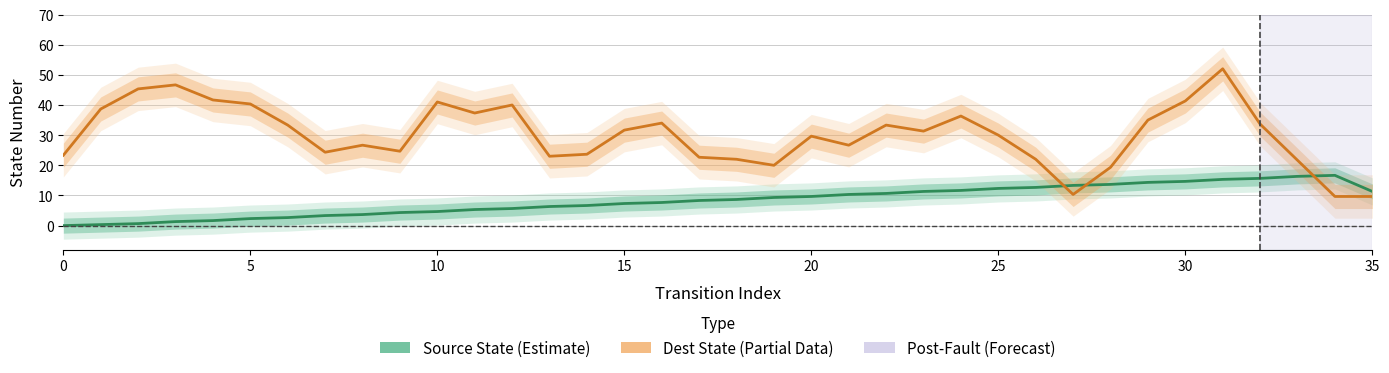

How many values in the Destination State (Partial) series are below 31?

18